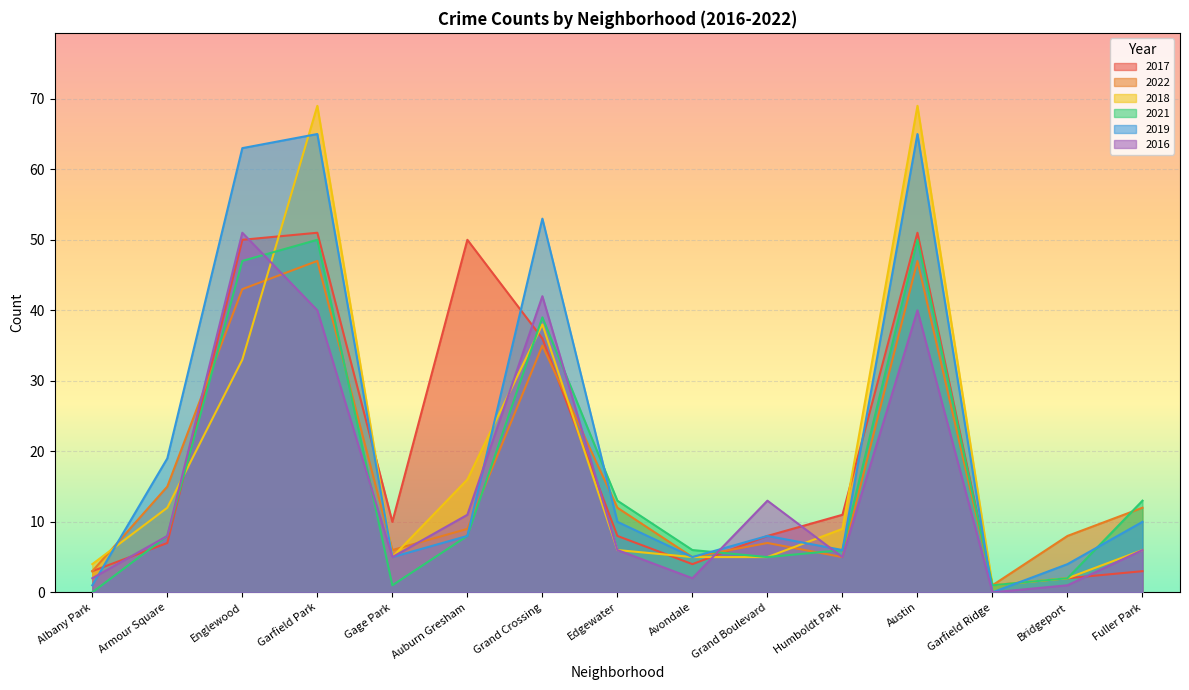

What is the maximum value for 2019?

65